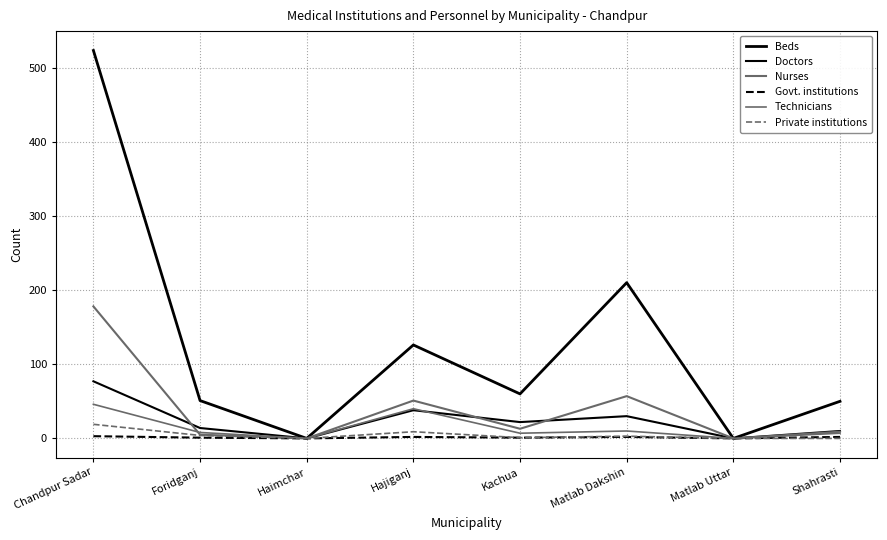

Reading right to left, list all the values displayed in this chart.

Beds: 50	0	210	60	126	0	51	523
Doctors: 10	0	30	22	38	0	14	77
Nurses: 9	0	57	13	51	0	5	178
Govt. institutions: 2	0	2	1	2	0	1	3
Technicians: 7	0	10	7	40	0	8	46
Private institutions: 0	0	3	1	9	0	4	19